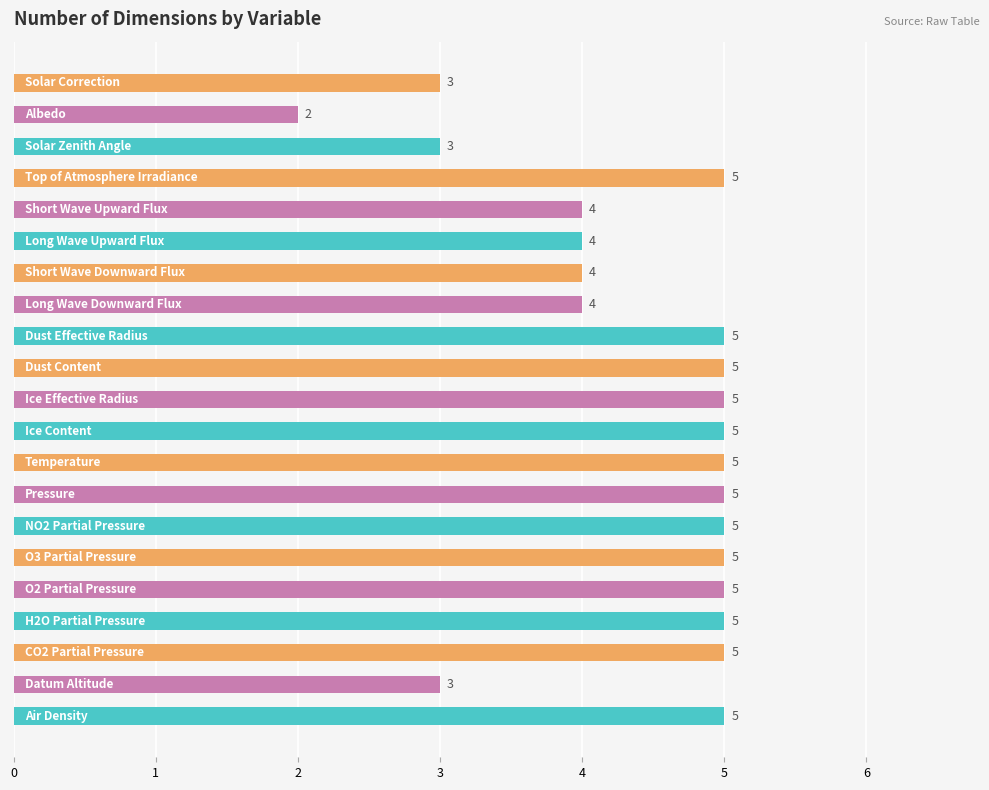

Reading bottom to top, extract all data points from this chart.

5	3	5	5	5	5	5	5	5	5	5	5	5	4	4	4	4	5	3	2	3